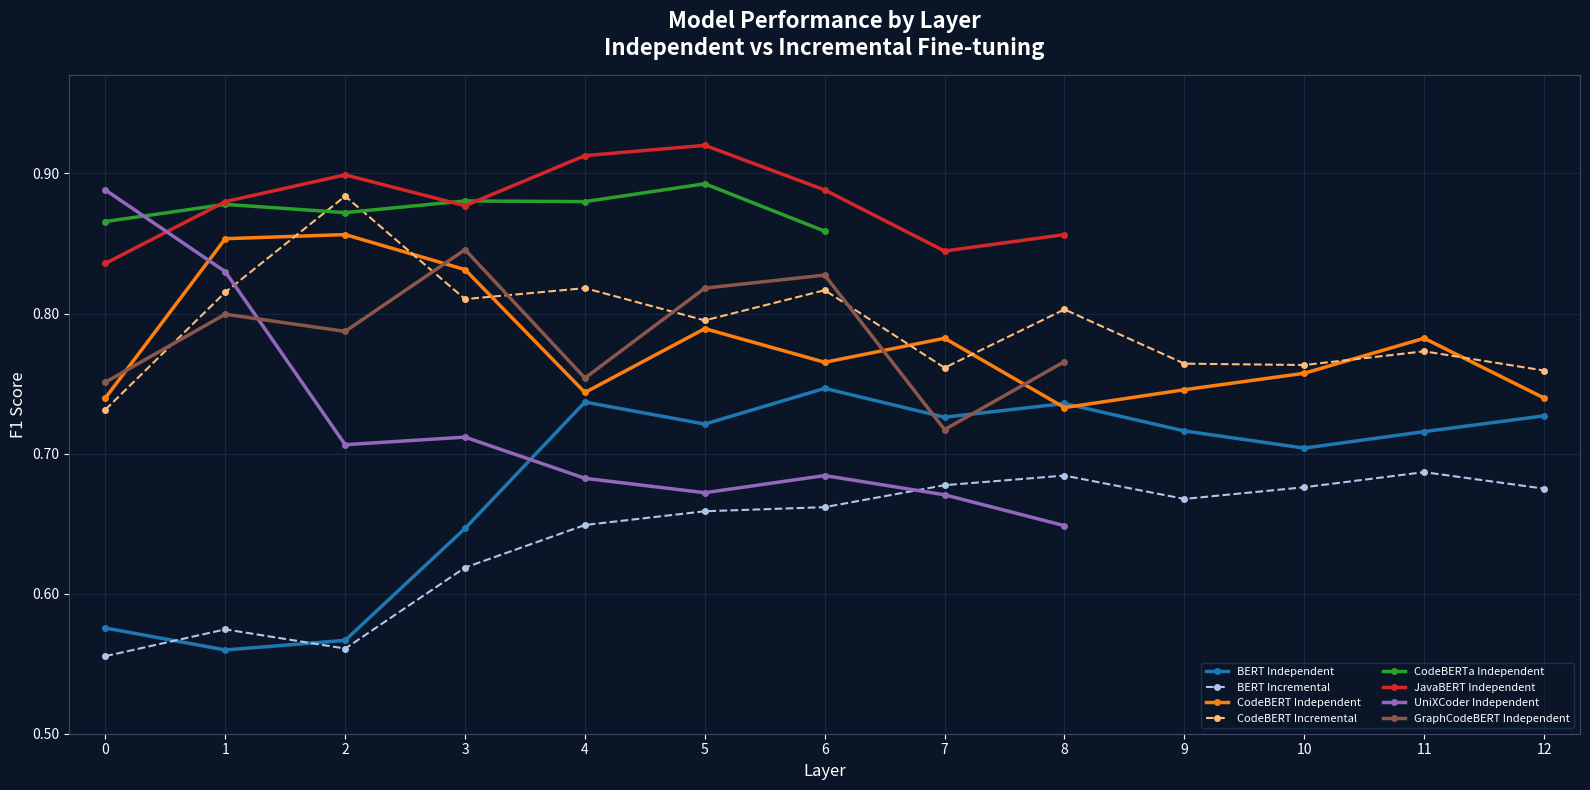

Count the CodeBERT_Incremental values in the range 0 to 1.

13